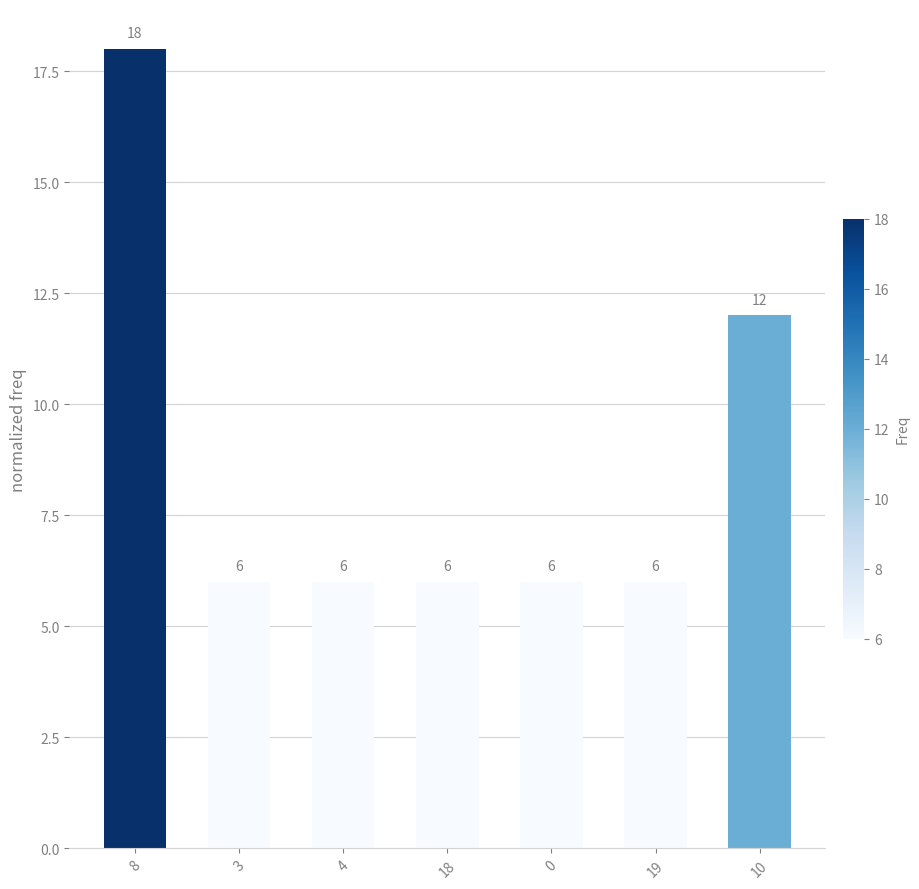

What position from the right is 3?

6